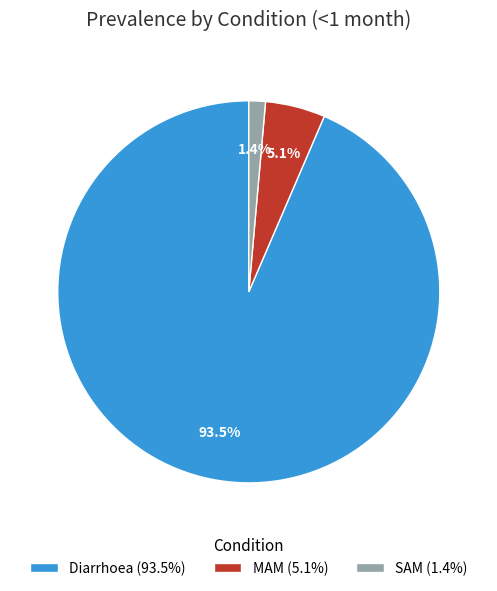

What is the total percentage of SAM (1.4%) and Diarrhoea (93.5%)?

94.9%